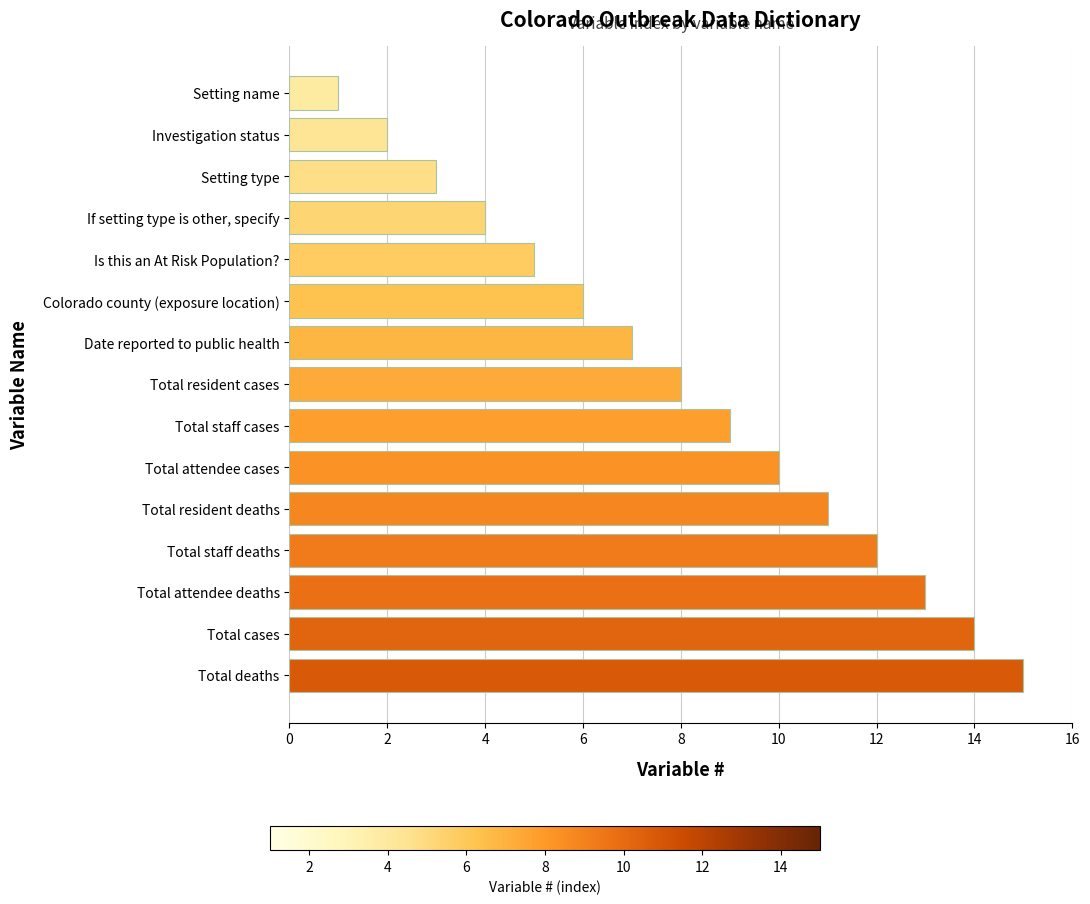

Count the number of data series in this chart.

1